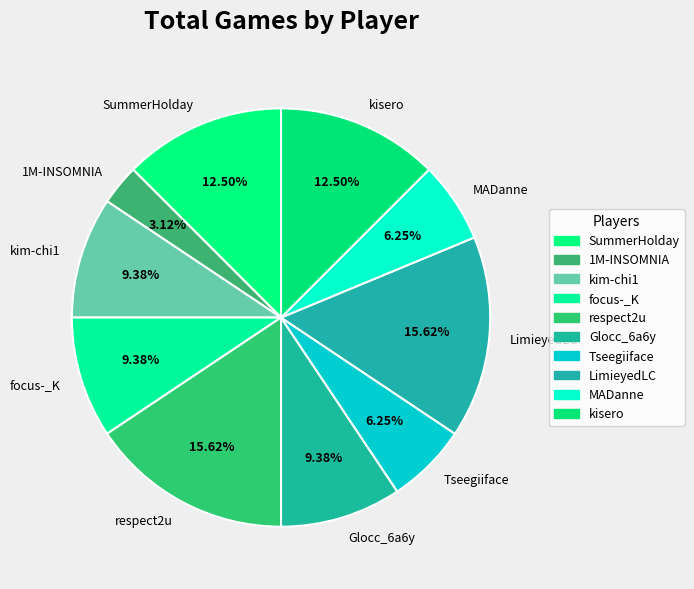

How many segments does this pie chart have?

10